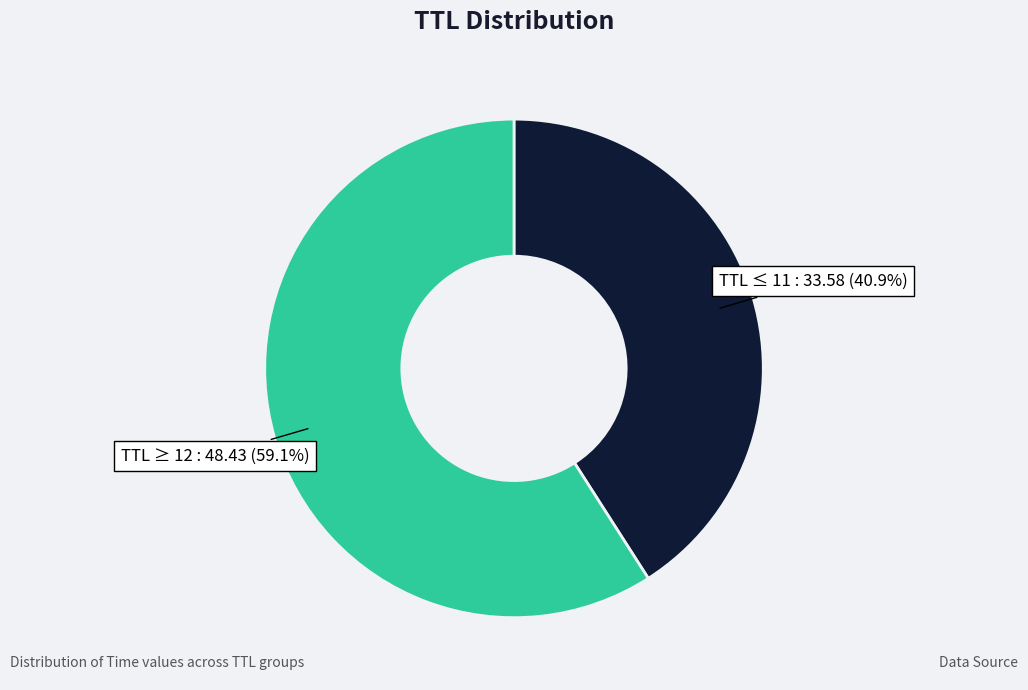

Rank the categories by value from lowest to highest.

TTL ≤ 11, TTL ≥ 12